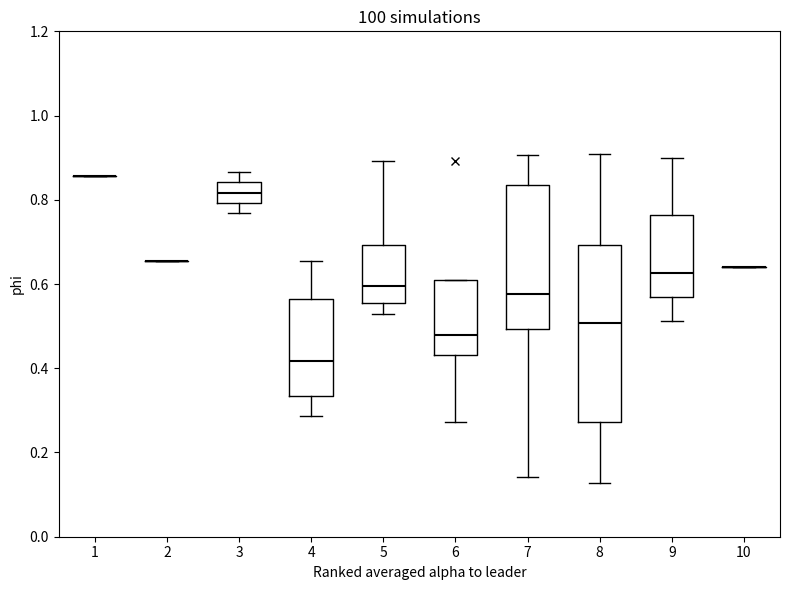

Reading left to right, read every box against the y-axis: the position of its median line, the range the box covers, and the ends of its whiskers. The values are not printed on the chart, so give them approximately, as read against the axis.

1: box collapsed to a line at 0.86, whiskers 0.86 to 0.86
2: box collapsed to a line at 0.66, whiskers 0.66 to 0.66
3: median 0.82, box 0.80 to 0.84, whiskers 0.76 to 0.86
4: median 0.42, box 0.34 to 0.56, whiskers 0.28 to 0.66
5: median 0.60, box 0.56 to 0.70, whiskers 0.52 to 0.90
6: median 0.48, box 0.44 to 0.60, whiskers 0.28 to 0.60
7: median 0.58, box 0.50 to 0.84, whiskers 0.14 to 0.90
8: median 0.50, box 0.28 to 0.70, whiskers 0.12 to 0.90
9: median 0.62, box 0.56 to 0.76, whiskers 0.52 to 0.90
10: box collapsed to a line at 0.64, whiskers 0.64 to 0.64